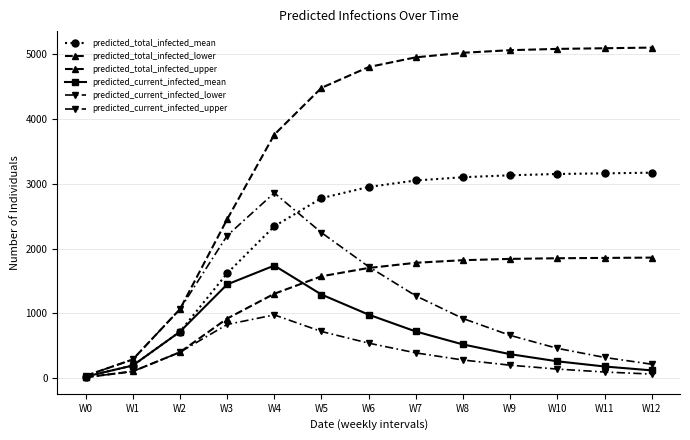

How many data points in predicted_current_infected_lower are less than 280?

6